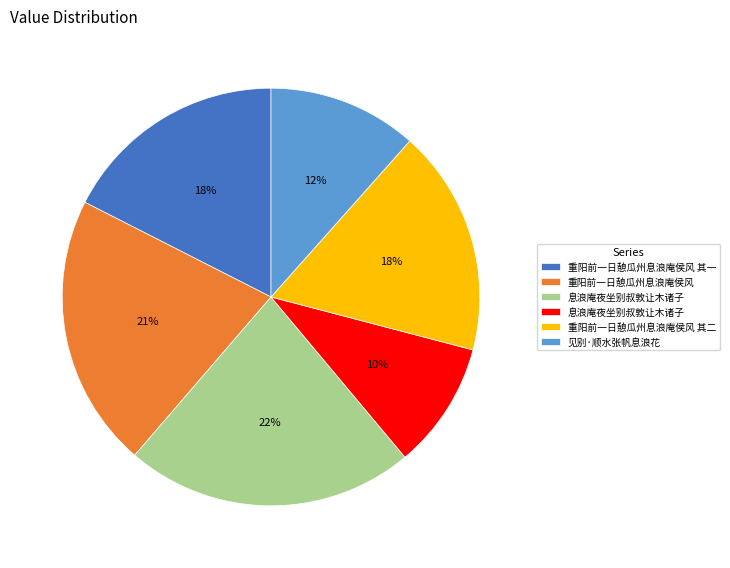

To the nearest percent, what is the average slice percentage?

17%